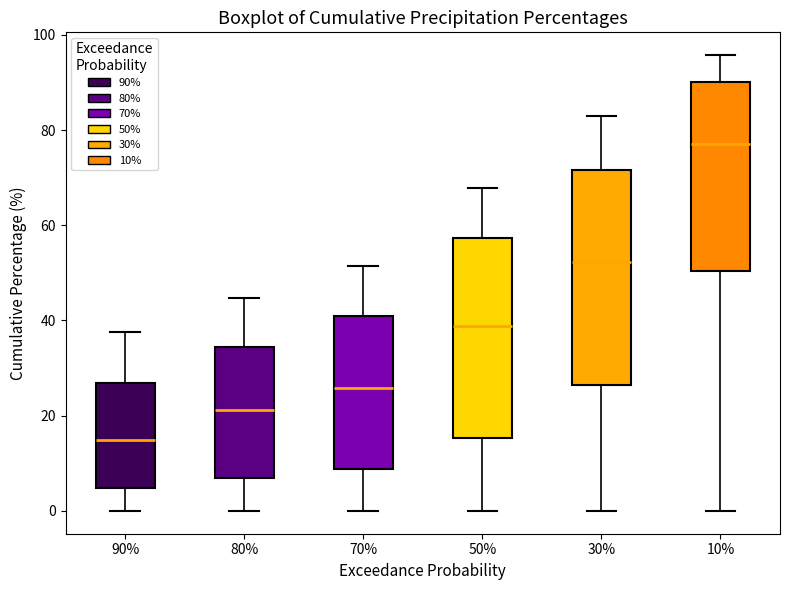

Where does the median line of the box at x = 70% sit on the y-axis? The values are not printed on the chart, so give them approximately, as read against the axis.

26